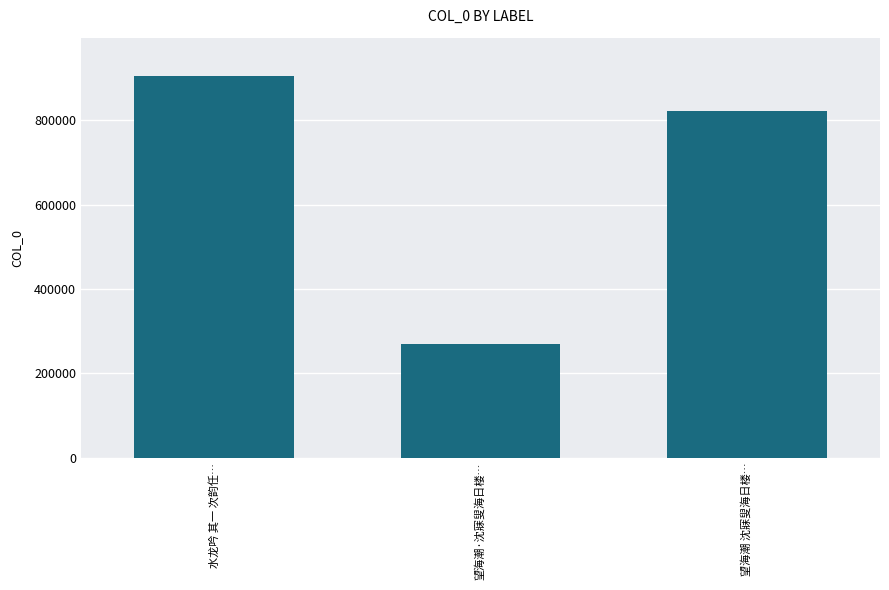

What is the change in value from 水龙吟 其一 次韵任… to 望海潮·沈寐叟海日楼…?

-636291